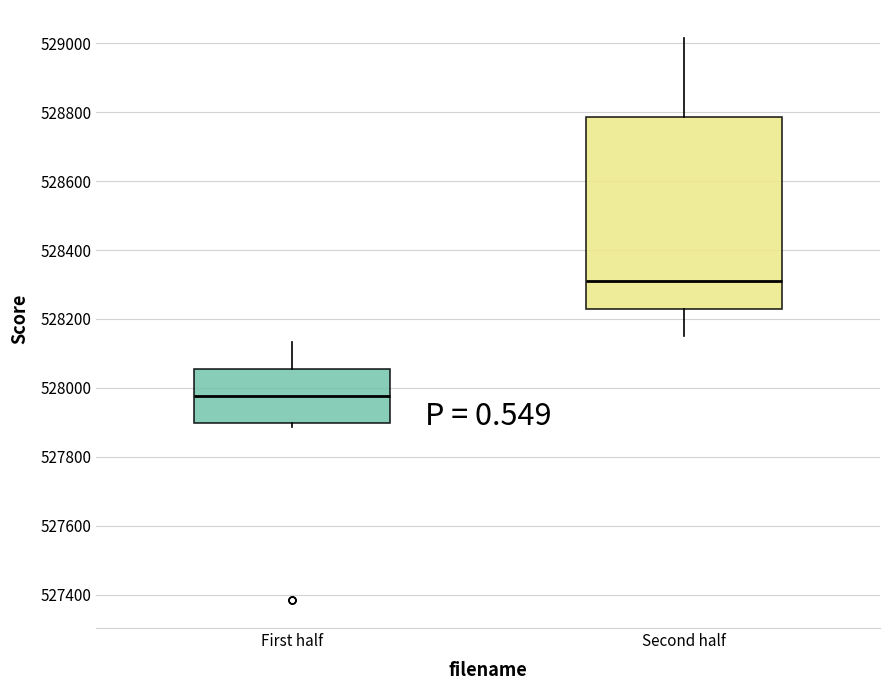

Which box has the highest median line?

Second half